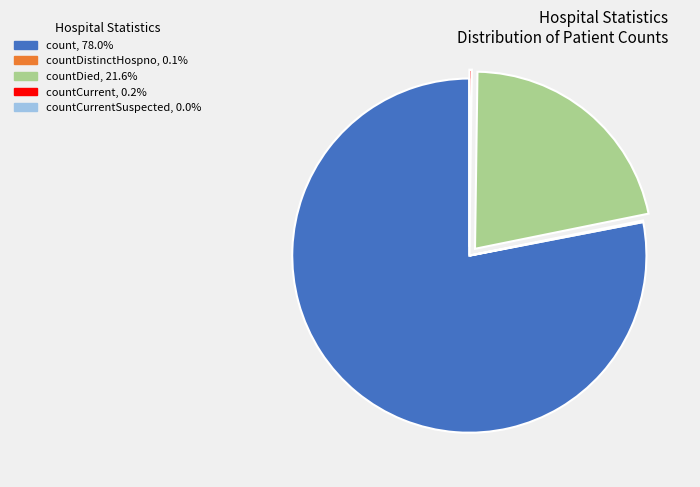

Is there a majority slice in this chart?

Yes